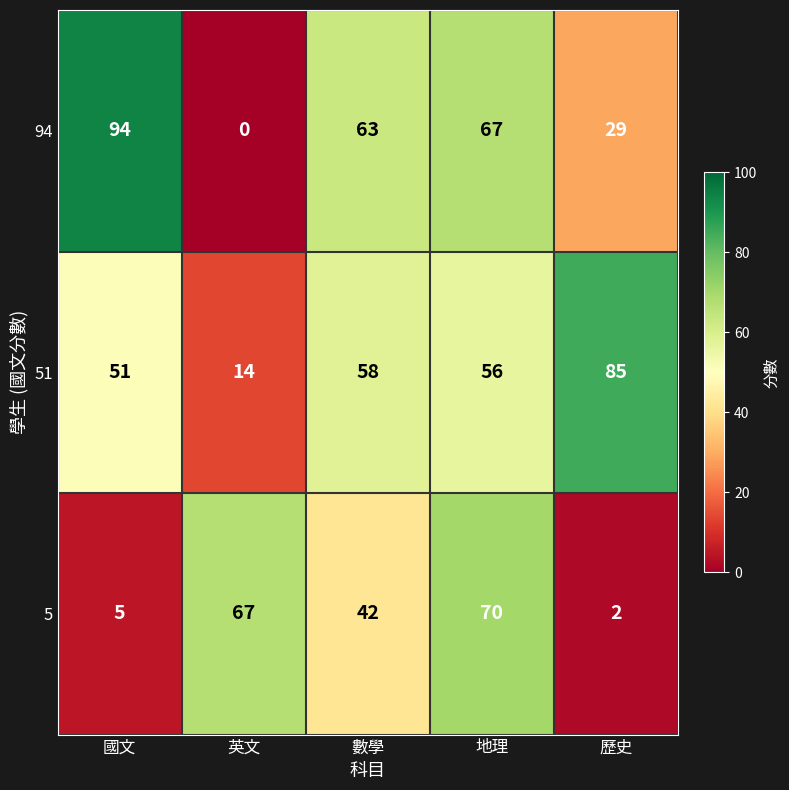

At how many categories does at least one series exceed 23?

5